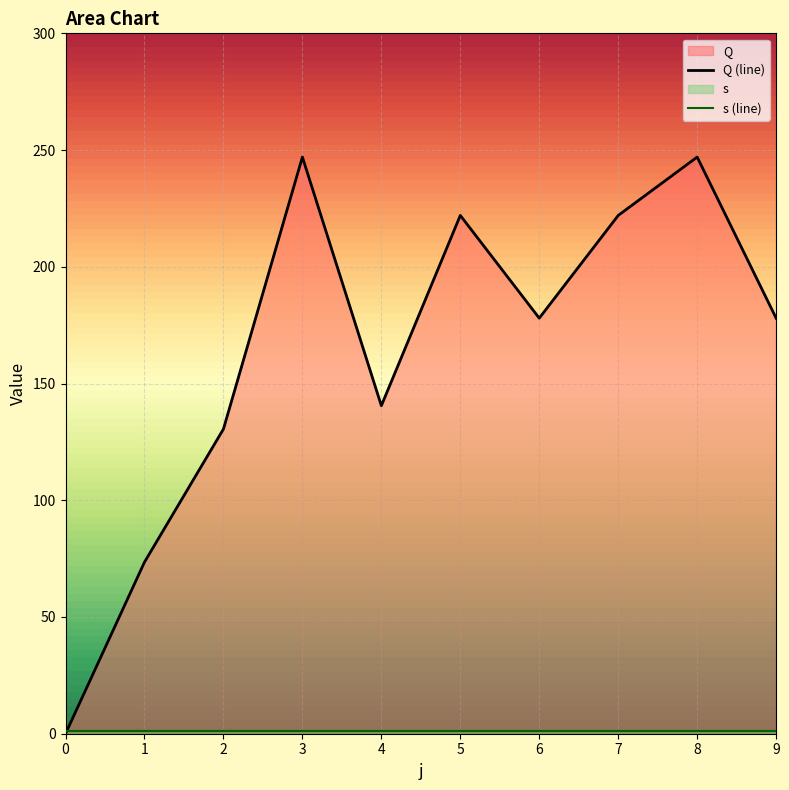

True or false: s (line) and Q (line) intersect in this chart.

True